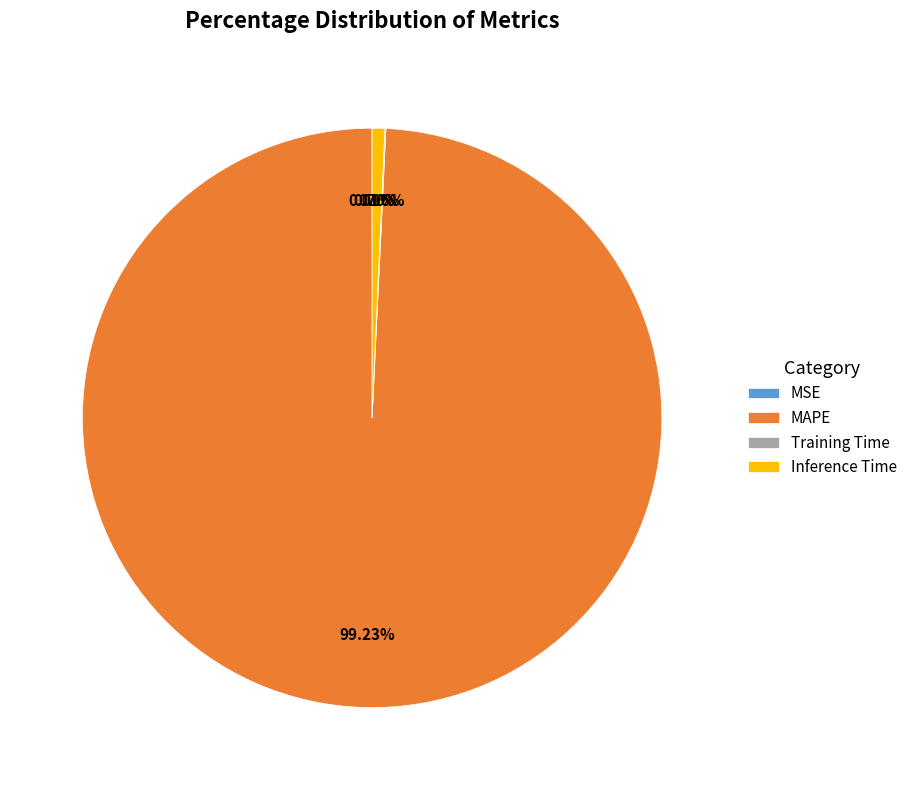

Is there any slice that represents more than half of the pie?

Yes